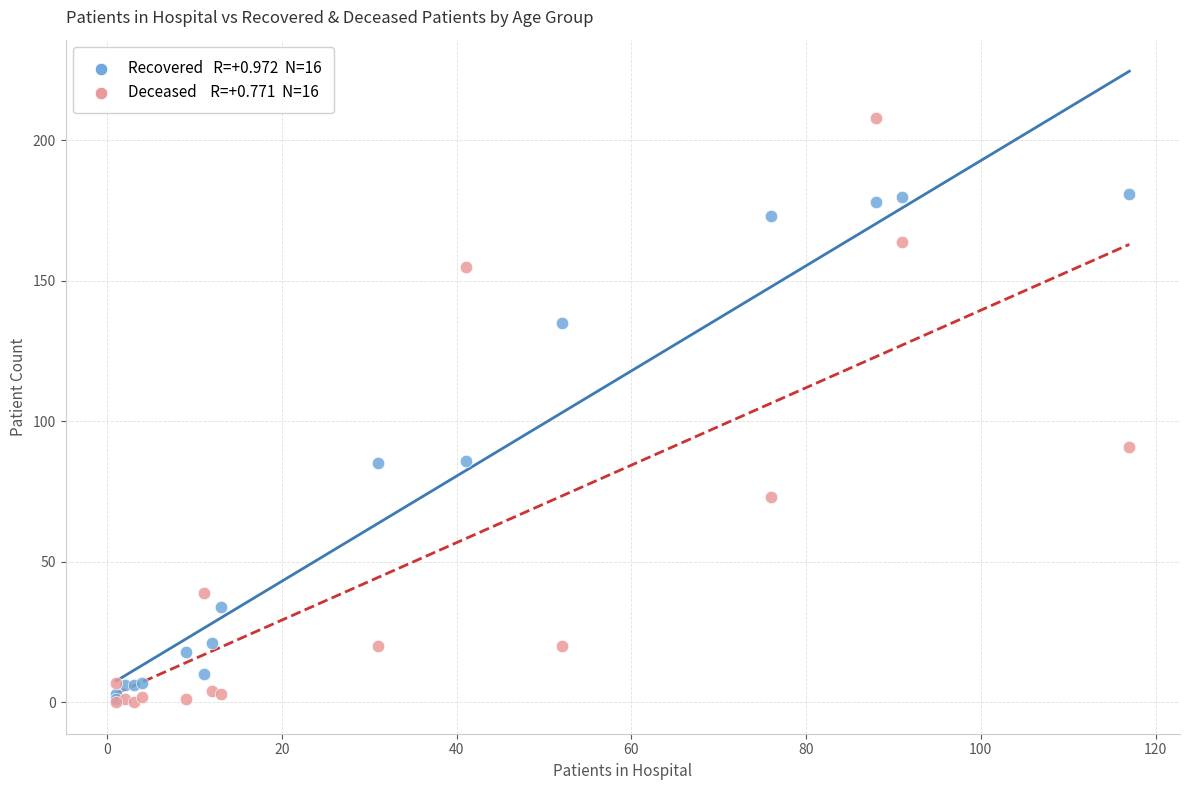

Across all series, what Y value is closest to 104?

91